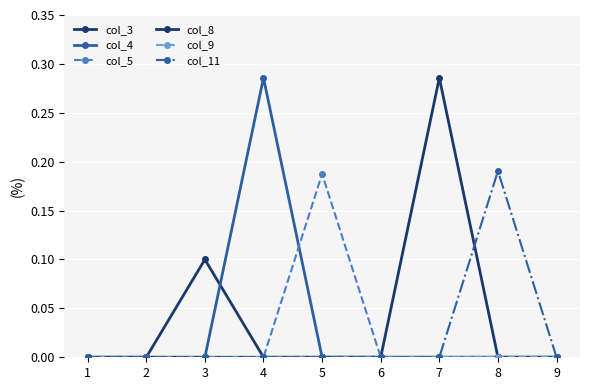

Count the col_8 values in the range 0 to 1.

9